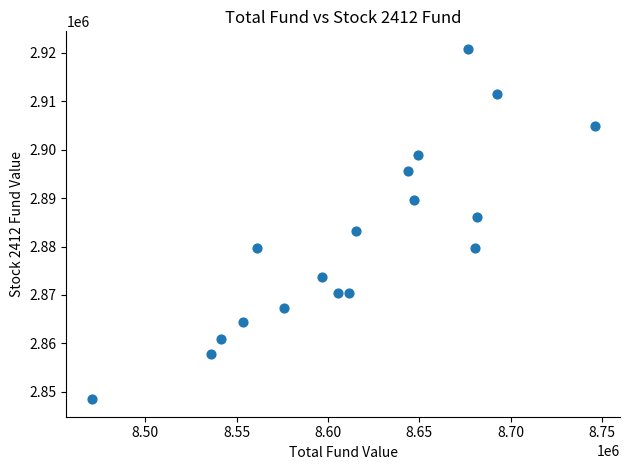

What is the range of X values (max minus min)?

275485.6